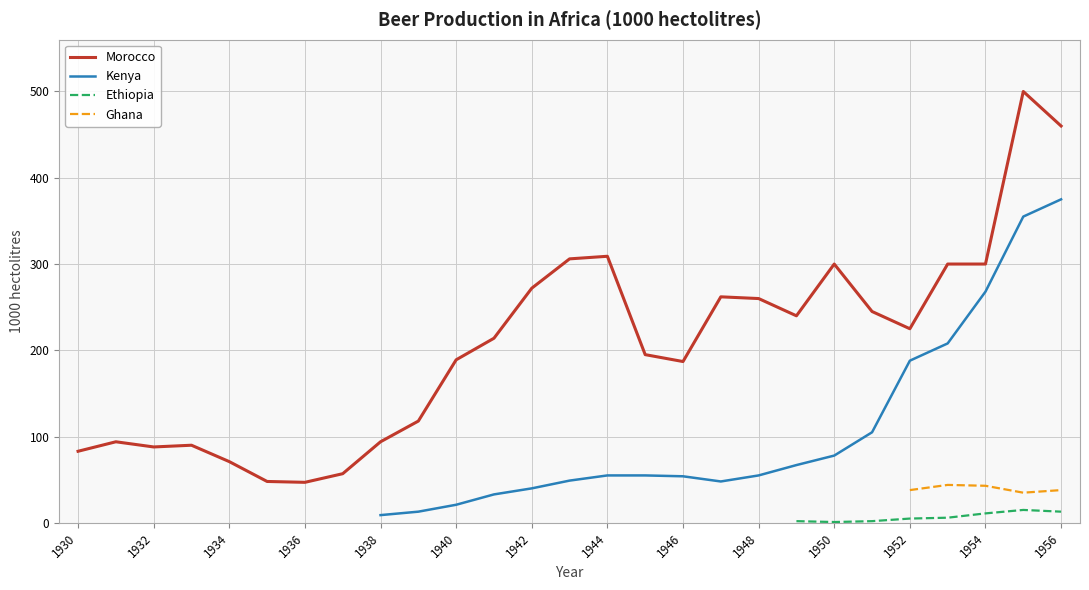

Read the Morocco value at 1947, to the nearest 10.

260